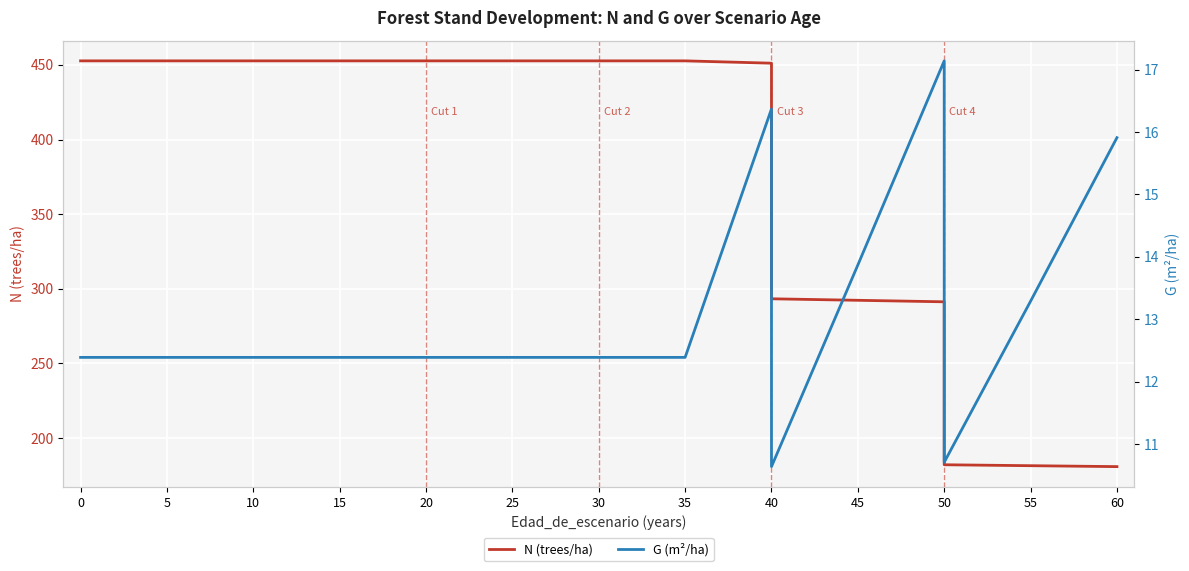

True or false: N (trees/ha) has more than 2 interior local peaks.

False